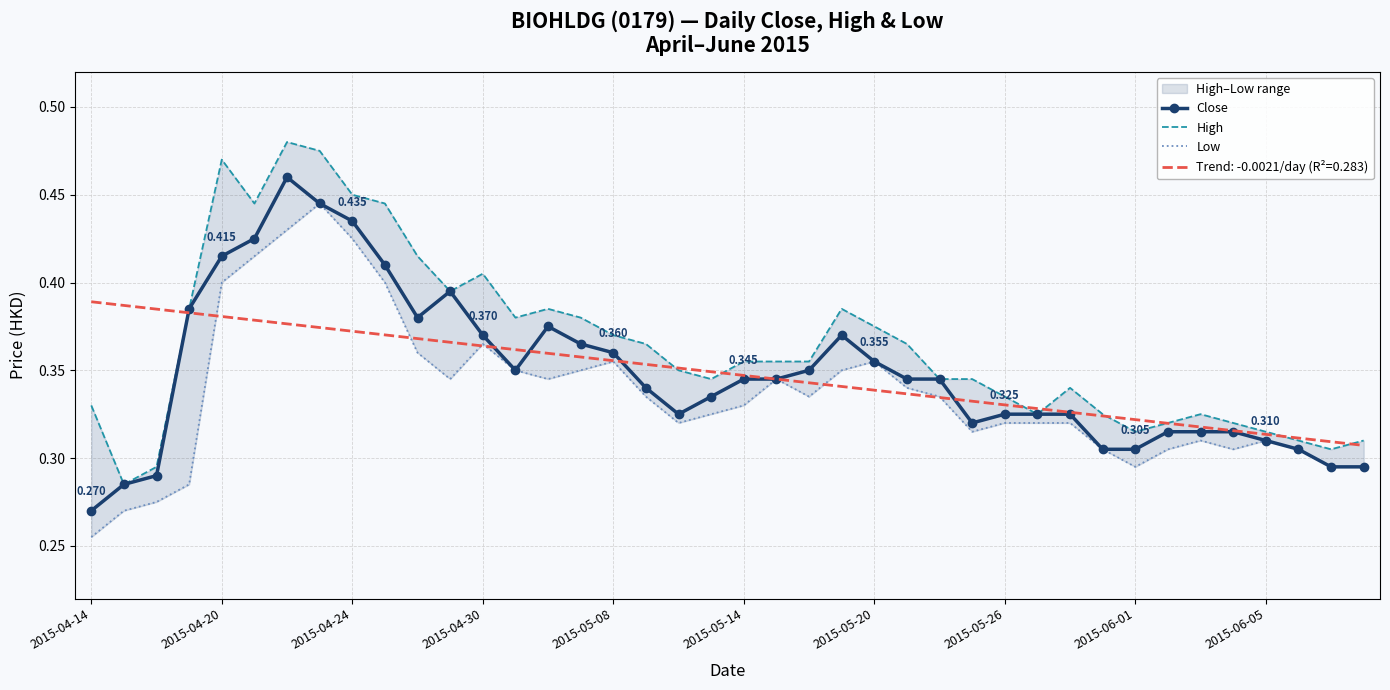

True or false: Low and Close intersect in this chart.

False